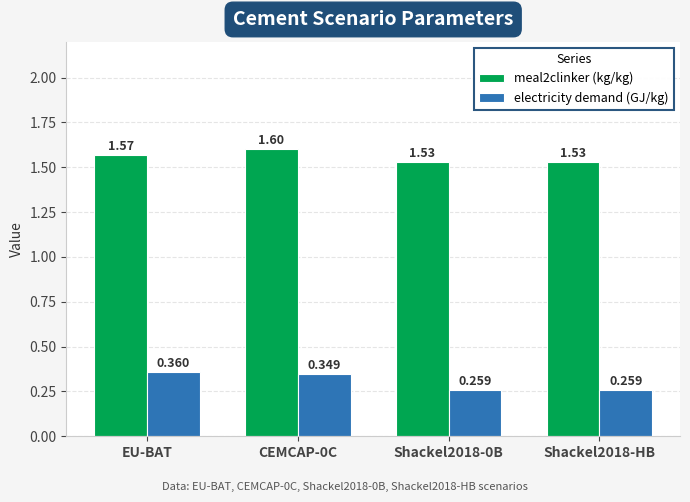

Rank the series by their average value, from highest to lowest.

meal2clinker (kg/kg), electricity demand (GJ/kg)